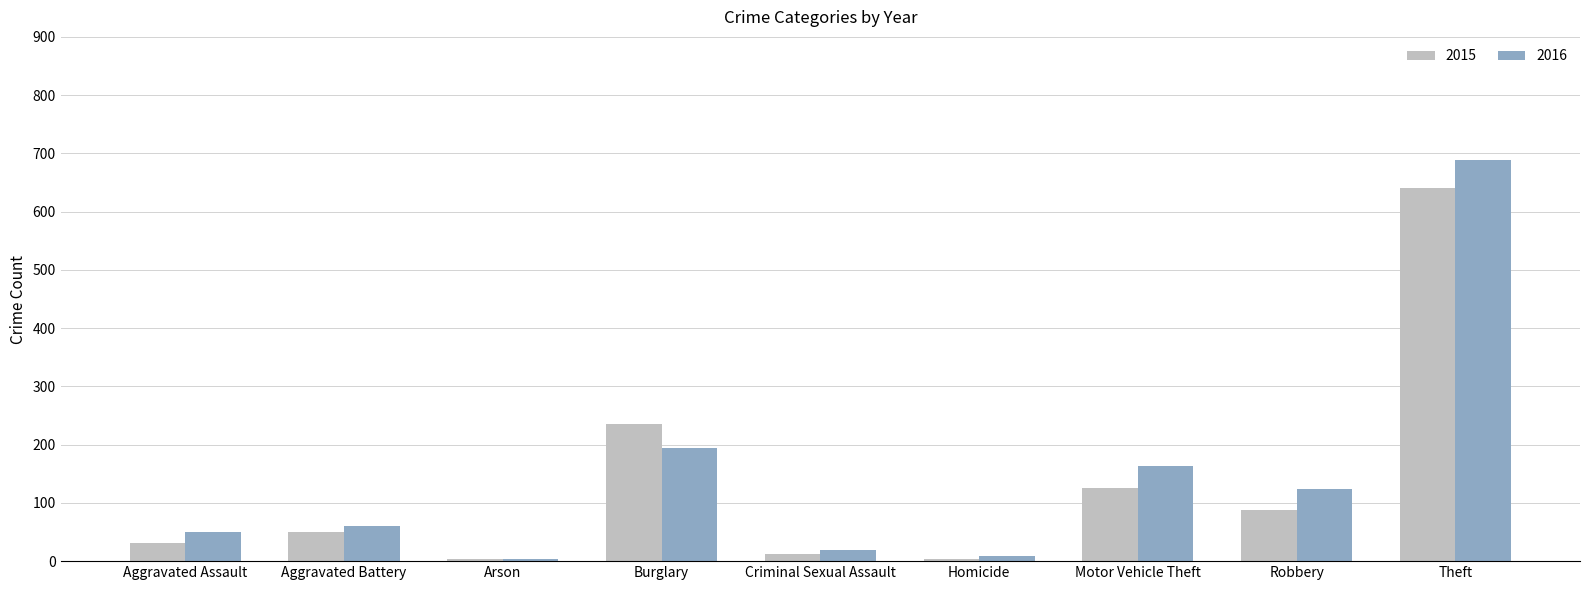

What is the label of the 7th bar from the left?

Motor Vehicle Theft